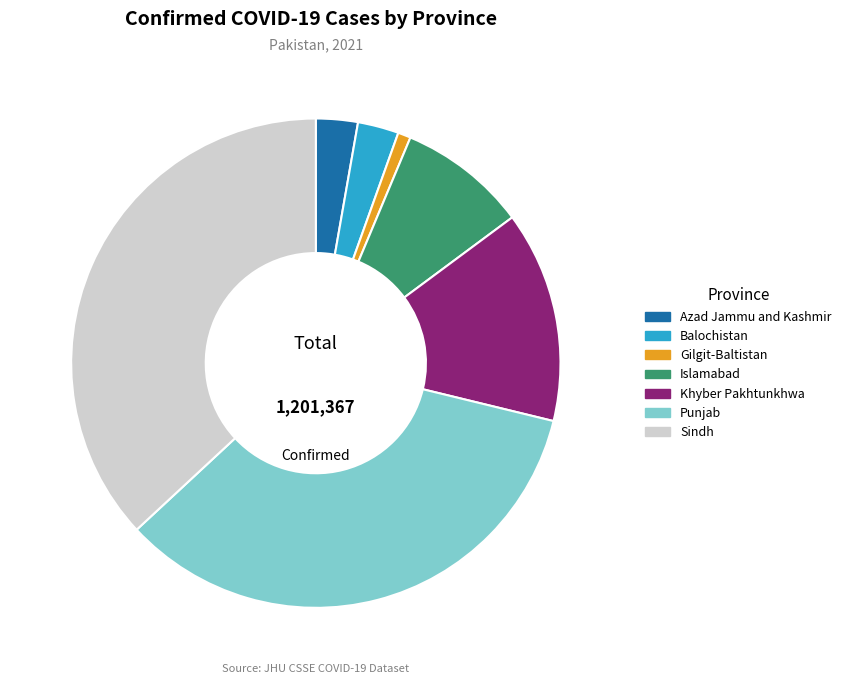

What is the smallest slice in the pie chart?

Gilgit-Baltistan